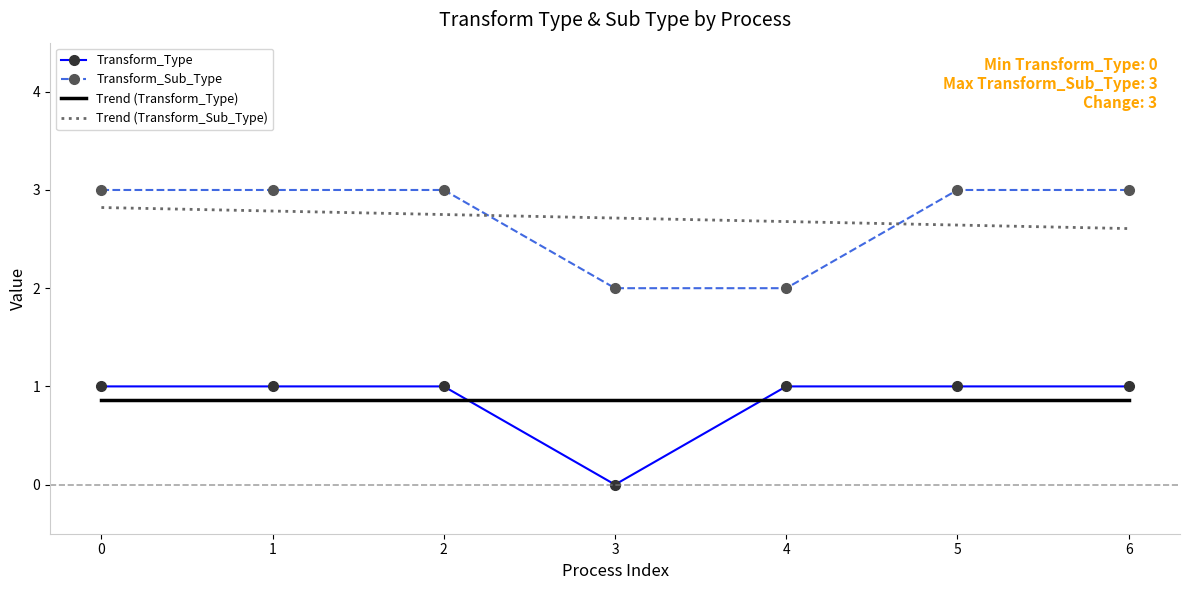

What is the total value across all series at 3?

5.6